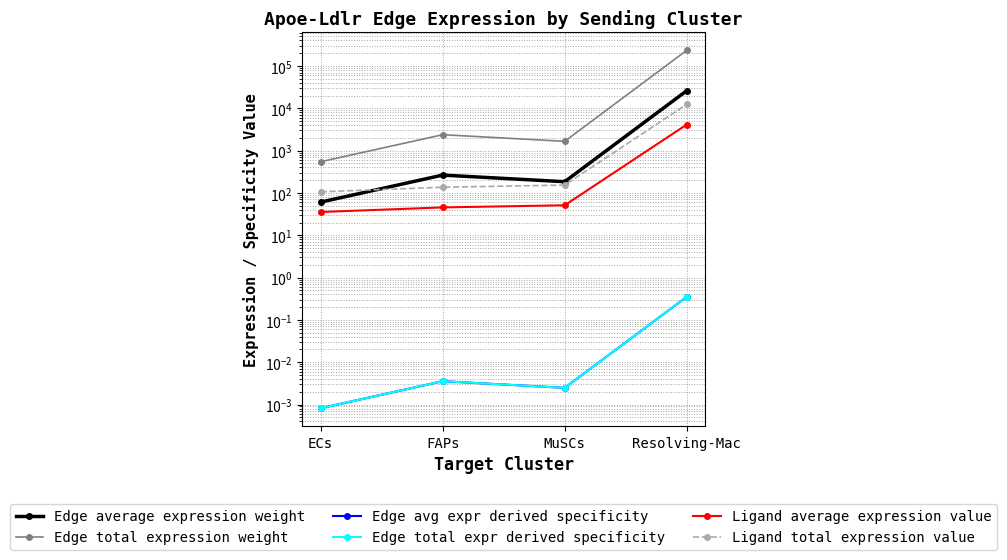

How many lines are shown in the chart?

6